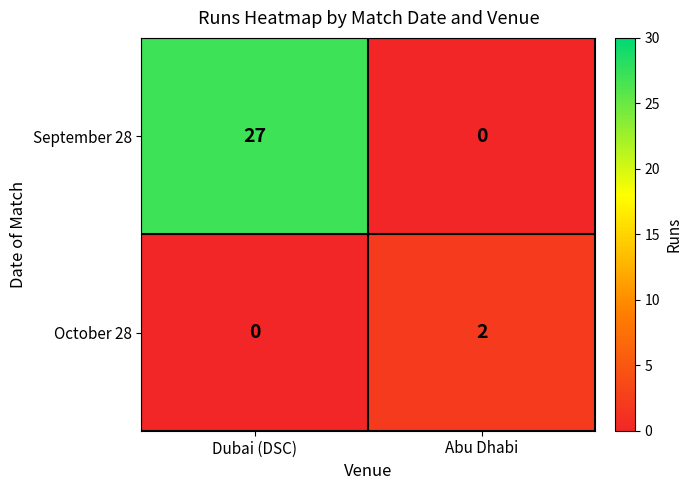

Reading right to left, extract all data points from this chart.

September 28: 0	27
October 28: 2	0